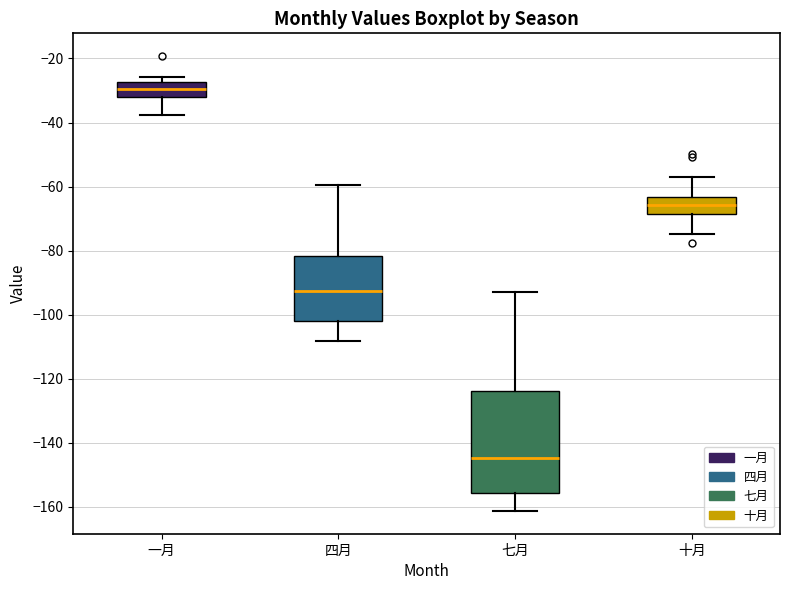

Which box's median line is the highest?

一月